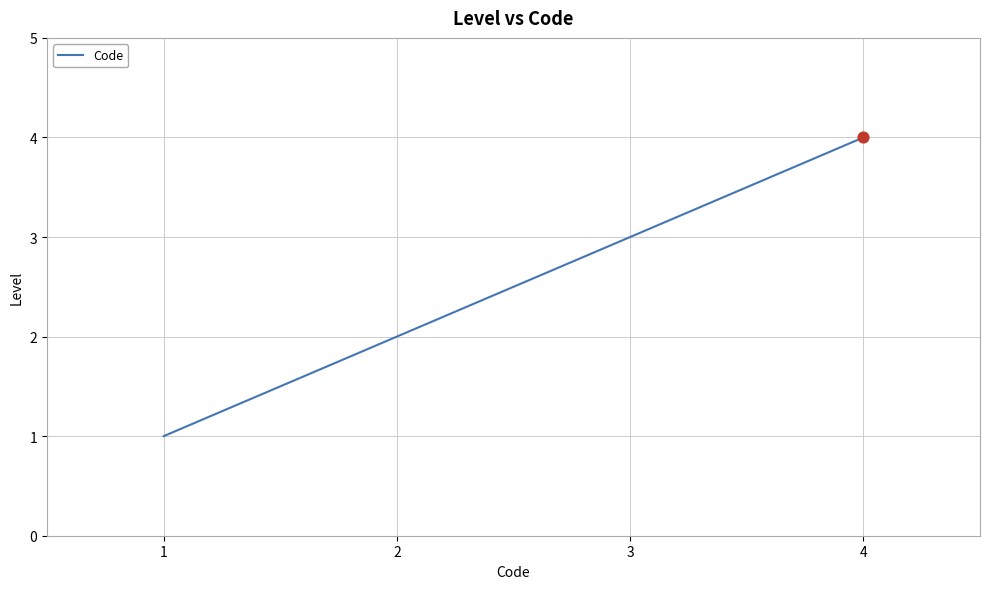

What is the change in value from 1 to 3?

+2